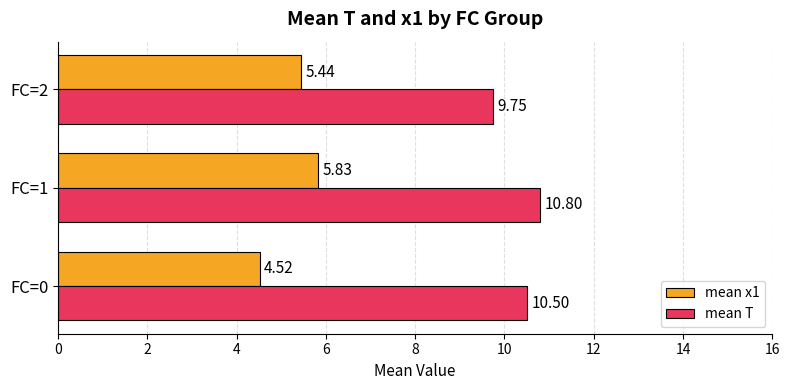

What is the difference between the mean x1 values at FC=2 and FC=0?

0.9